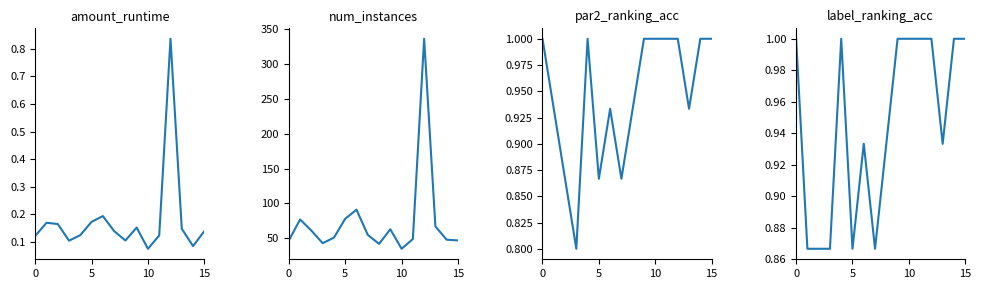

What is the greatest value displayed?

336.0